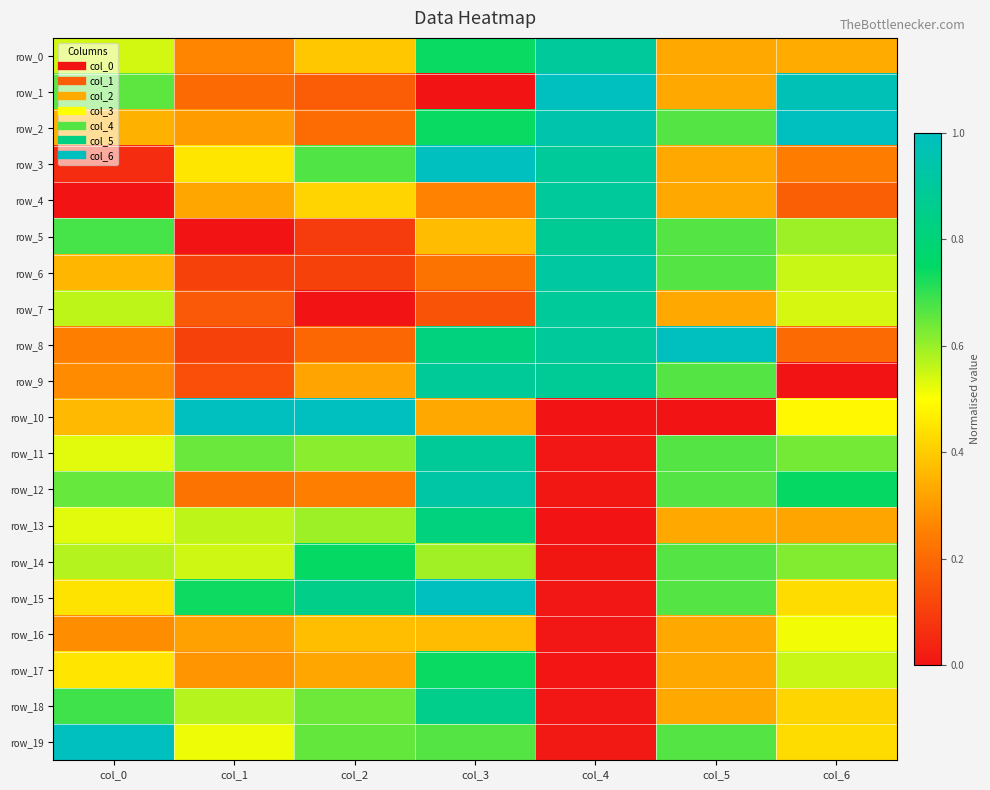

What is the spread (max minus min) of values at col_3?

1.0